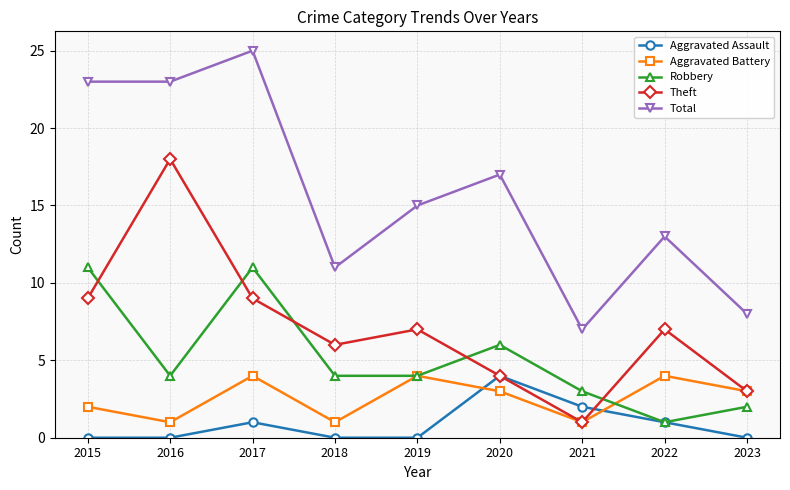

Rank the series at 2016 from highest to lowest value.

Total, Theft, Robbery, Aggravated Battery, Aggravated Assault